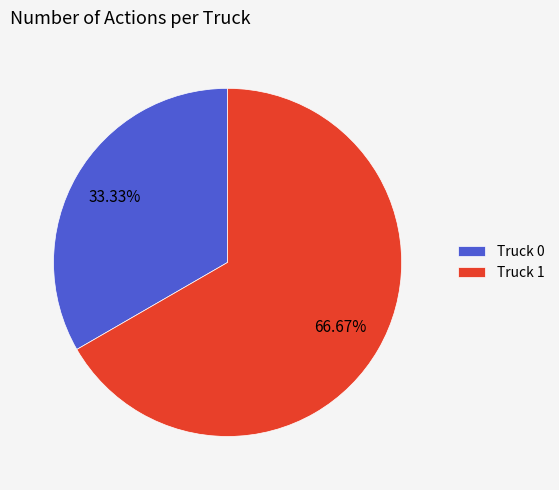

Rank the categories by value from lowest to highest.

Truck 0, Truck 1